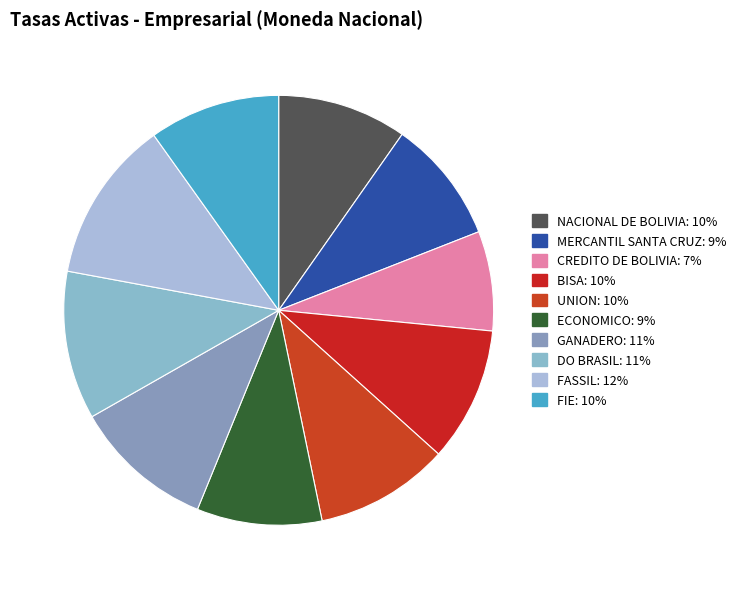

What percentage do NACIONAL DE BOLIVIA and CREDITO DE BOLIVIA together represent?

17.2%